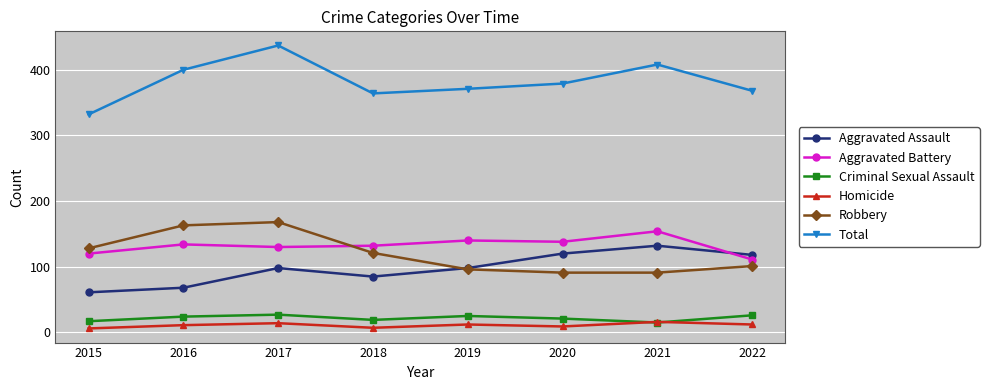

The Criminal Sexual Assault series shows 39 at 2016. True or false?

False